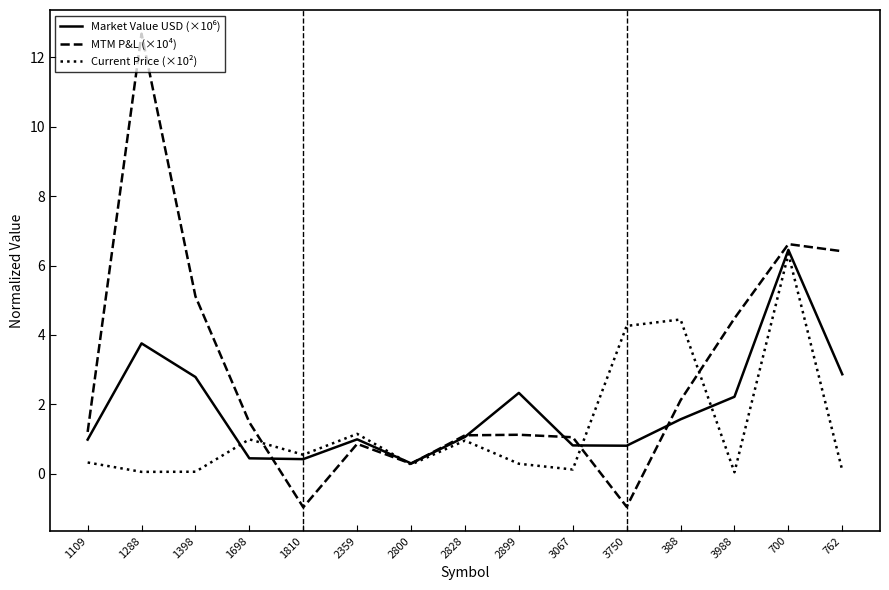

At which category is the sum across all series the highest?

700